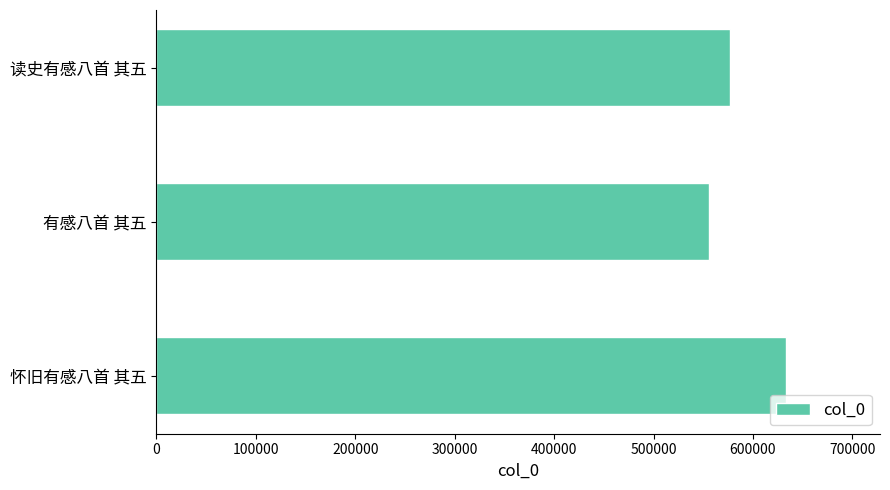

How many distinct data groups are displayed?

1